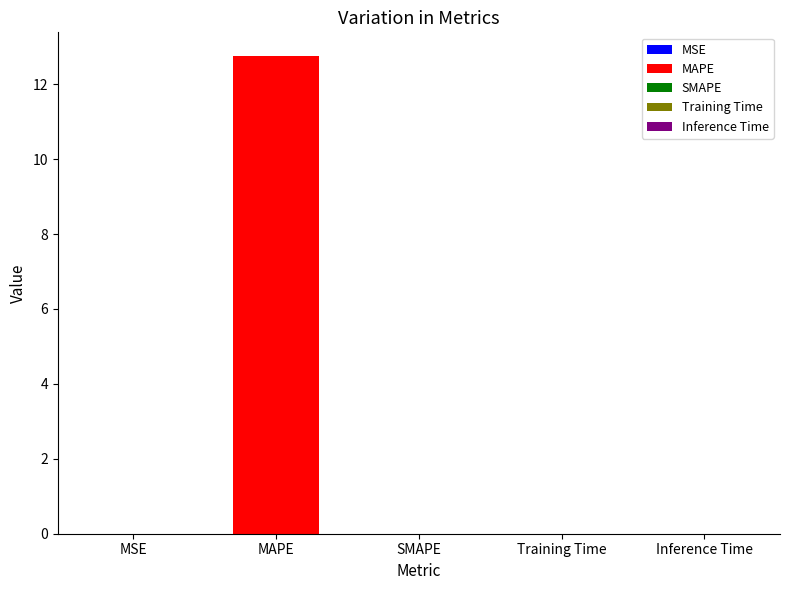

The value at MSE is 0.0. True or false?

True